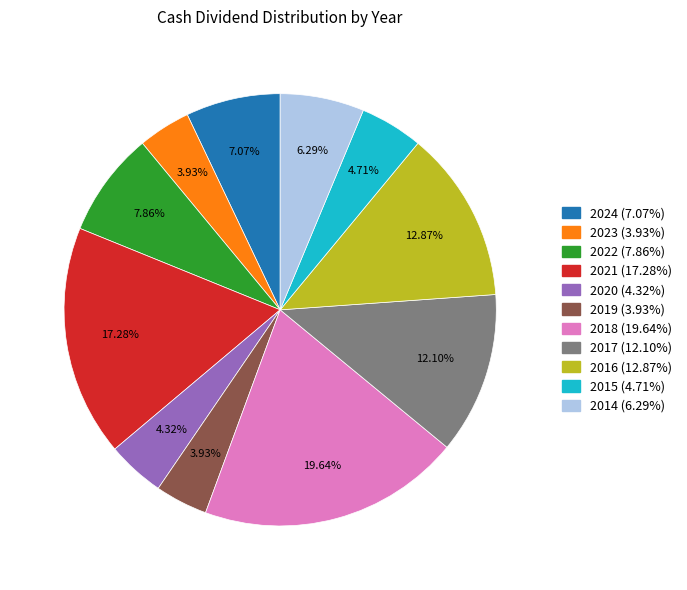

To the nearest percent, what is the average slice percentage?

9%